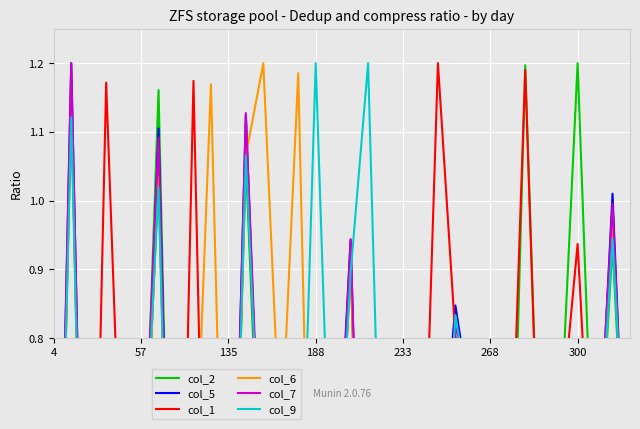

Reading left to right, transcribe all the data shown in this chart.

col_2: 0.0	1.1	0.1	0.5	0.4	0.4	1.2	0.0	0.5	0.0	0.2	1.1	0.4	0.2	0.4	0.1	0.4	0.9	0.1	0.3	0.0	0.5	0.6	0.8	0.7	0.1	0.3	1.2	0.4	0.7	1.2	0.5	0.9	0.4
col_5: 0.0	1.2	0.0	0.6	0.5	0.4	1.1	0.0	0.5	0.0	0.2	1.1	0.4	0.7	0.4	0.1	0.5	0.9	0.1	0.3	0.0	0.4	0.5	0.8	0.7	0.0	0.5	0.6	0.5	0.7	0.6	0.5	1.0	0.4
col_1: 0.1	1.2	0.0	1.2	0.5	0.4	1.0	0.0	1.2	0.0	0.2	1.1	0.5	0.7	0.4	0.1	0.4	0.9	0.1	0.2	0.0	0.4	1.2	0.8	0.7	0.0	0.4	1.2	0.4	0.7	0.9	0.5	0.3	0.4
col_6: 0.1	1.1	0.0	0.6	0.5	0.5	1.0	0.0	0.5	1.2	0.2	1.1	1.2	0.6	1.2	0.1	0.4	0.9	0.1	0.3	0.0	0.4	0.5	0.8	0.7	0.1	0.4	0.6	0.5	0.7	0.6	0.5	1.0	0.4
col_7: 0.1	1.2	0.0	0.6	0.5	0.5	1.1	0.1	0.6	0.0	0.1	1.1	0.5	0.7	0.5	0.1	0.4	0.9	0.1	0.2	0.0	0.4	0.5	0.8	0.7	0.0	0.4	0.6	0.5	0.8	0.6	0.5	1.0	0.4
col_9: 0.1	1.1	0.0	0.6	0.5	0.5	1.0	0.0	0.6	0.0	0.2	1.1	0.5	0.7	0.4	1.2	0.4	0.9	1.2	0.3	0.0	0.4	0.4	0.8	0.7	0.1	0.3	0.5	0.5	0.7	0.6	0.5	0.9	0.5